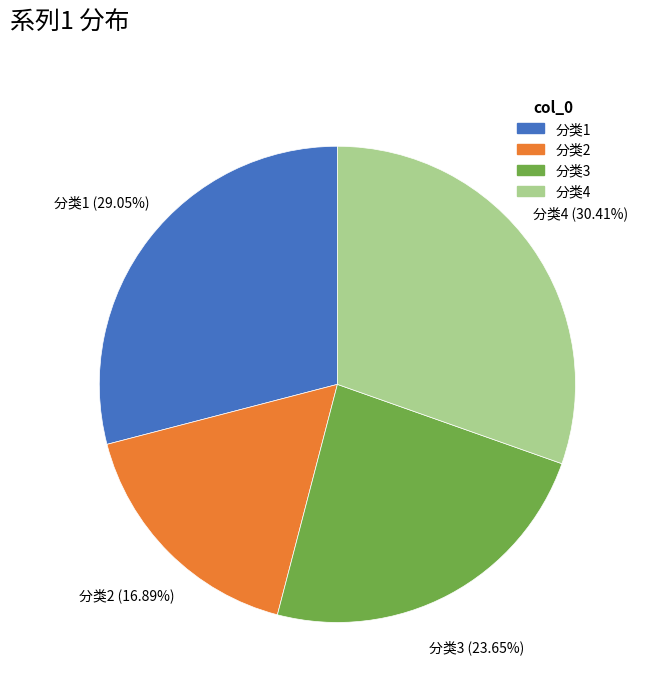

What is the largest slice in the pie chart?

分类4